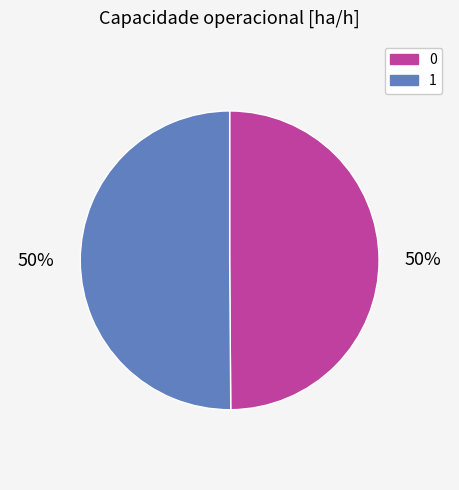

How many segments does this pie chart have?

2